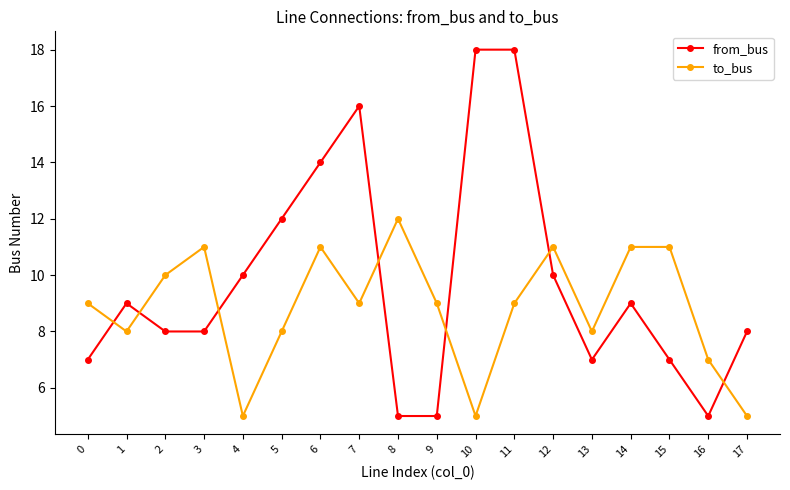

Rank the series at 9 from lowest to highest value.

from_bus, to_bus